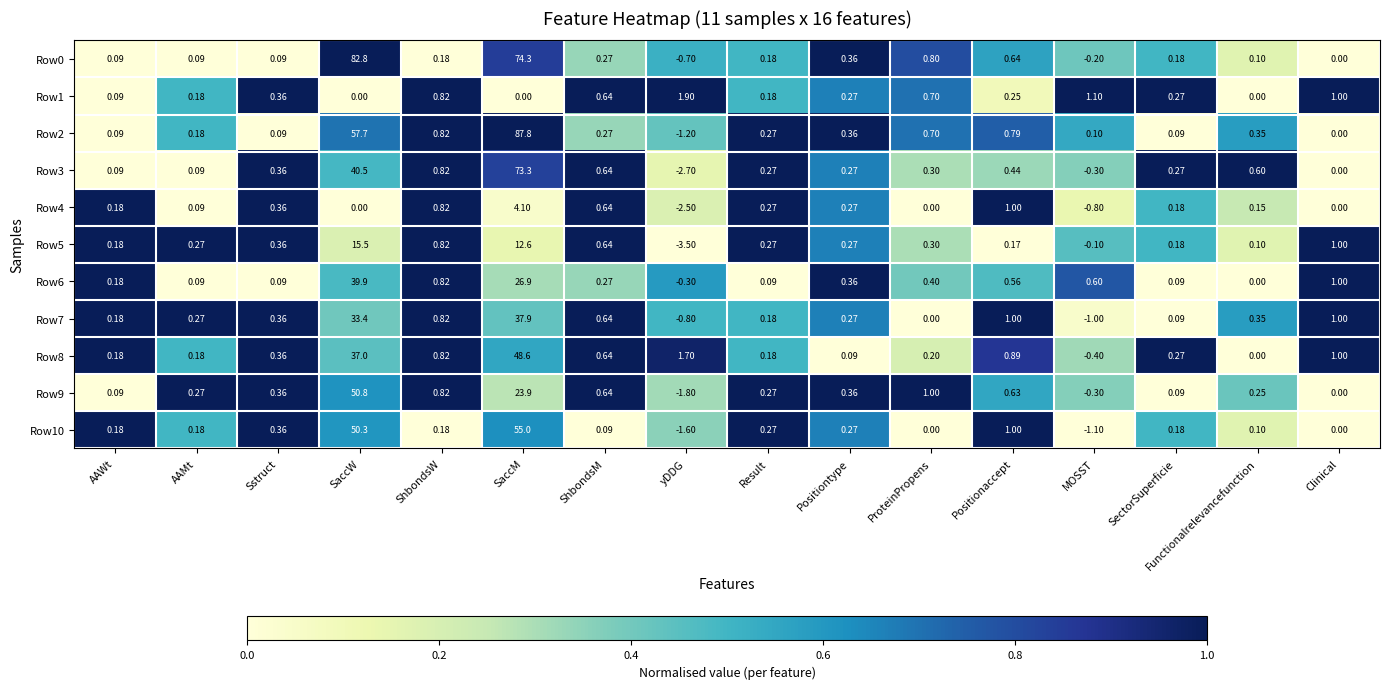

At how many categories does at least one series exceed 0?

16